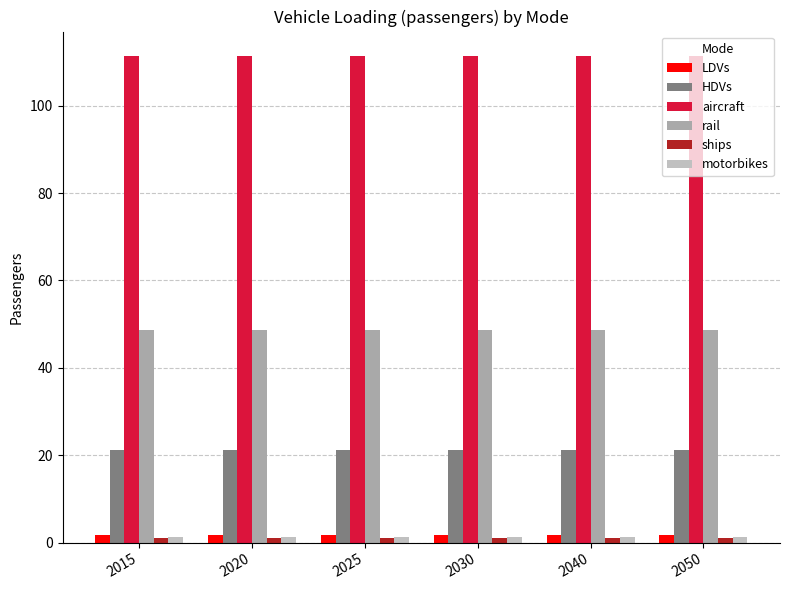

Between 2030 and 2040, which is larger?

2030